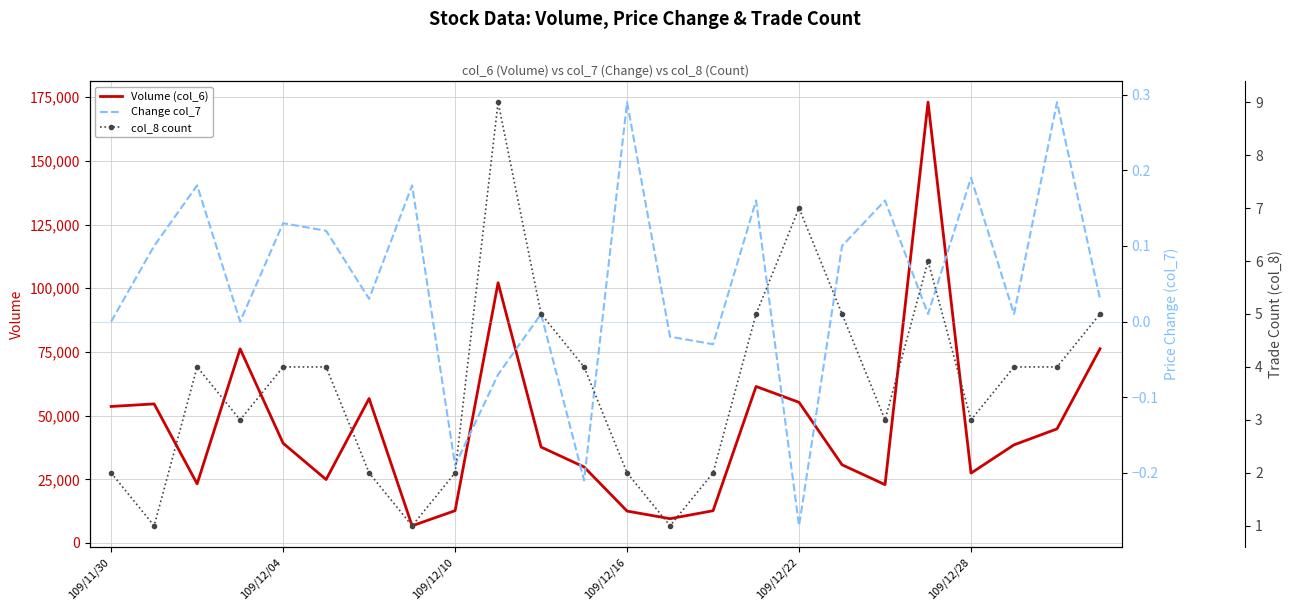

At how many categories does at least one series exceed 170019?

1